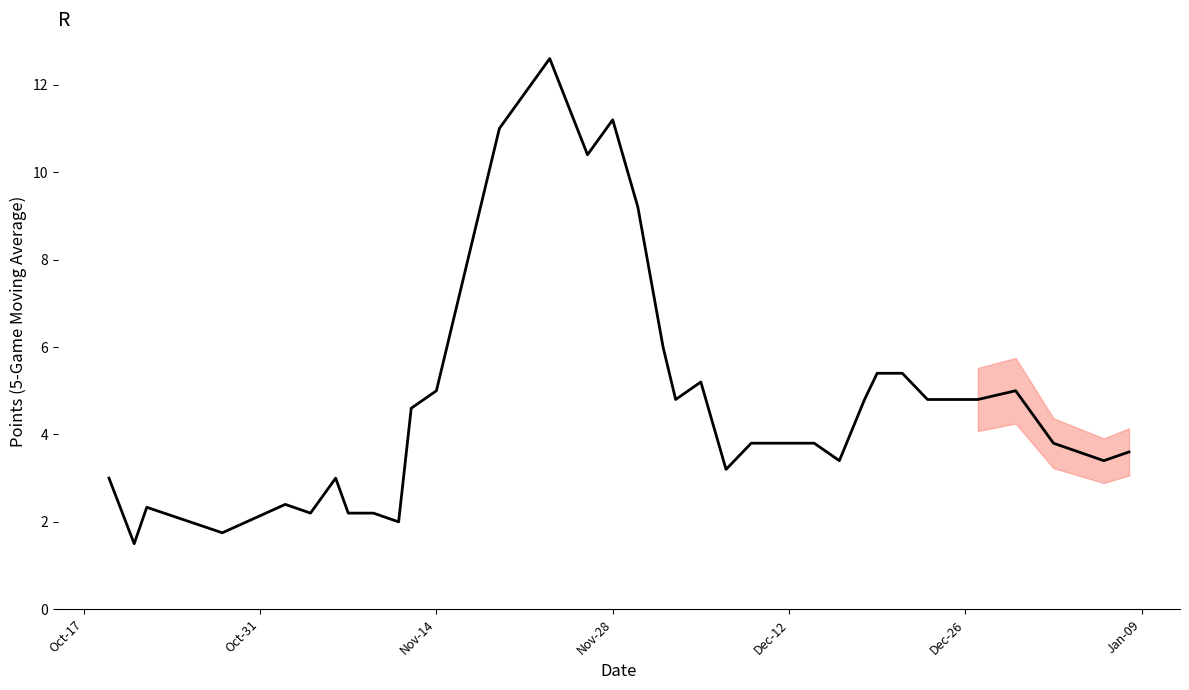

What is the minimum value shown in the chart?

1.5